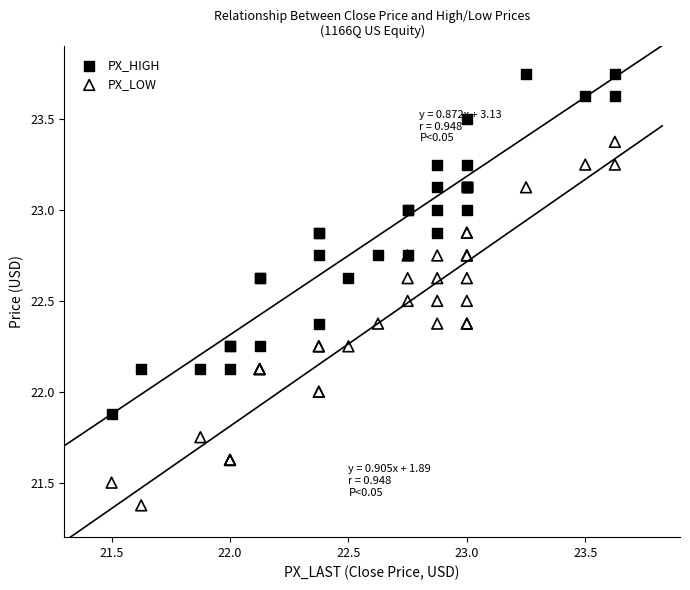

Which series has the largest Y range (max minus min)?

PX_LOW